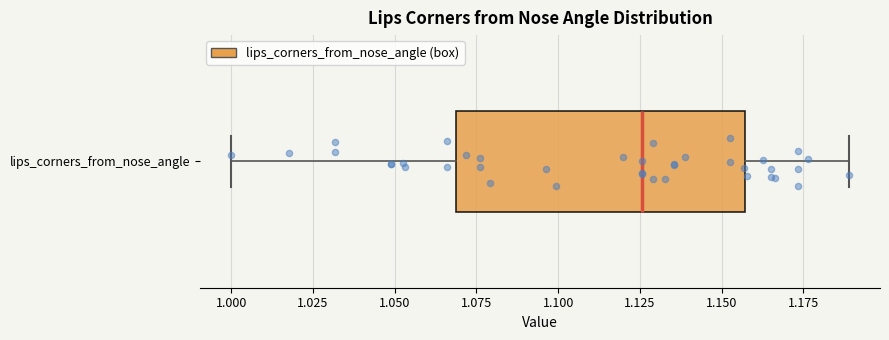

Transcribe this box plot: give where the median line is, the range the box spans, and where the two whiskers end, as read against the x-axis. The values are not printed on the chart, so give them approximately, as read against the axis.

median 1.125, box 1.070 to 1.155, whiskers 1.000 to 1.190